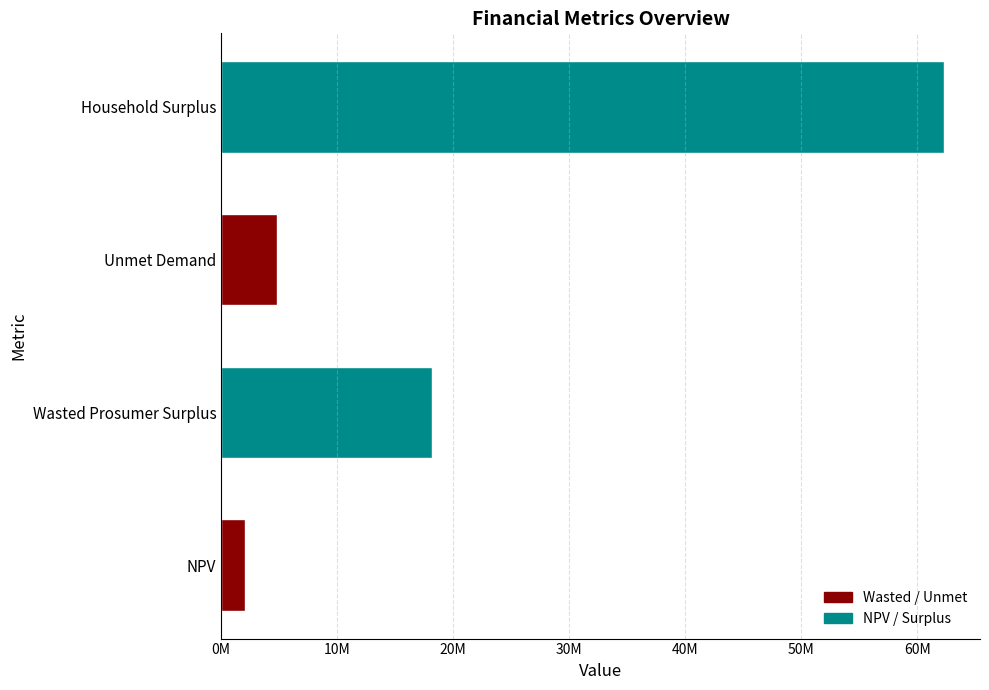

Count the number of values greater than 18164773.

2